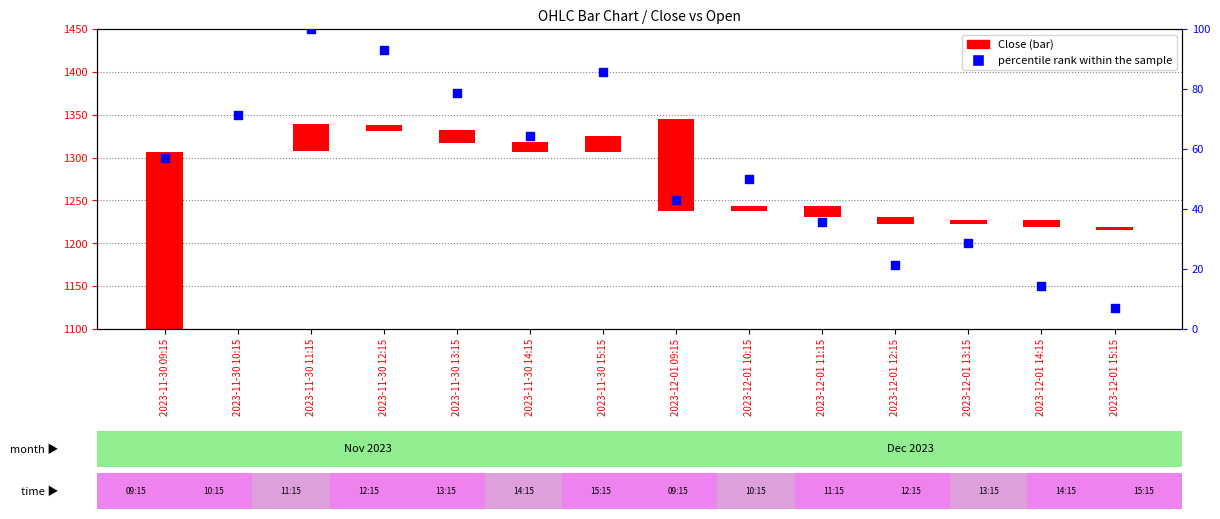

What is the change in value from 2023-11-30 15:15 to 2023-12-01 14:15?

-71.4